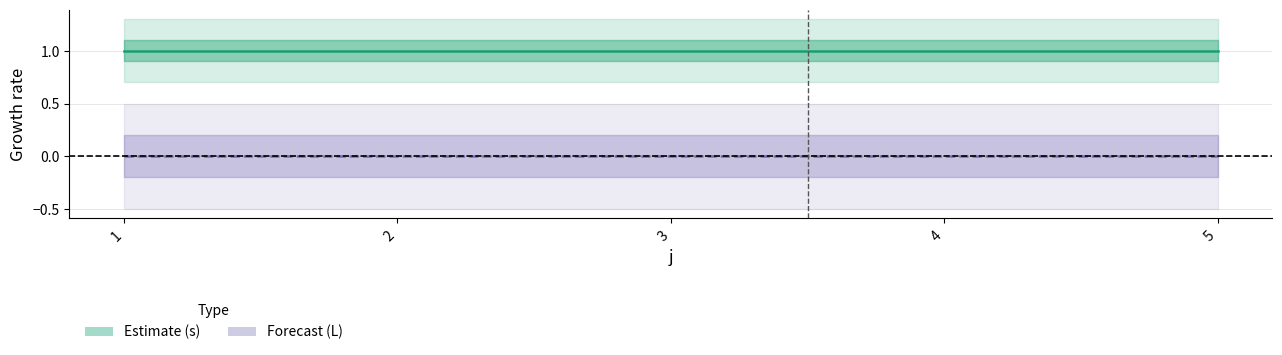

The value of L at 5 is 0. True or false?

True